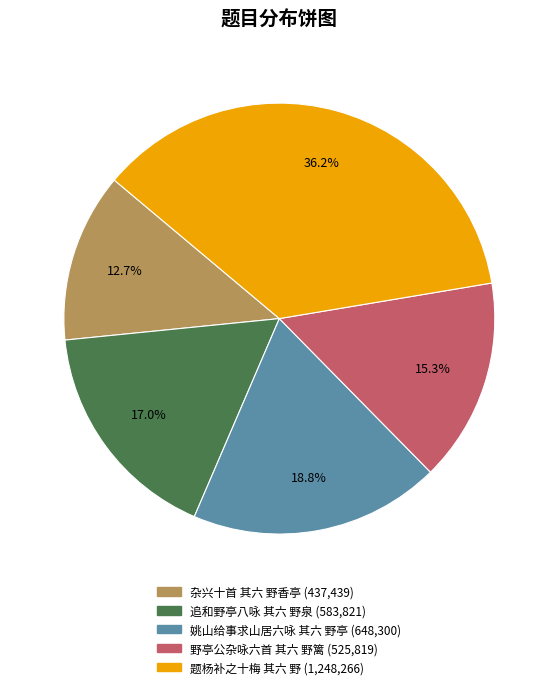

Approximately how many times larger is the value at 杂兴十首 其六 野香亭 compared to 题杨补之十梅 其六 野?

0.4